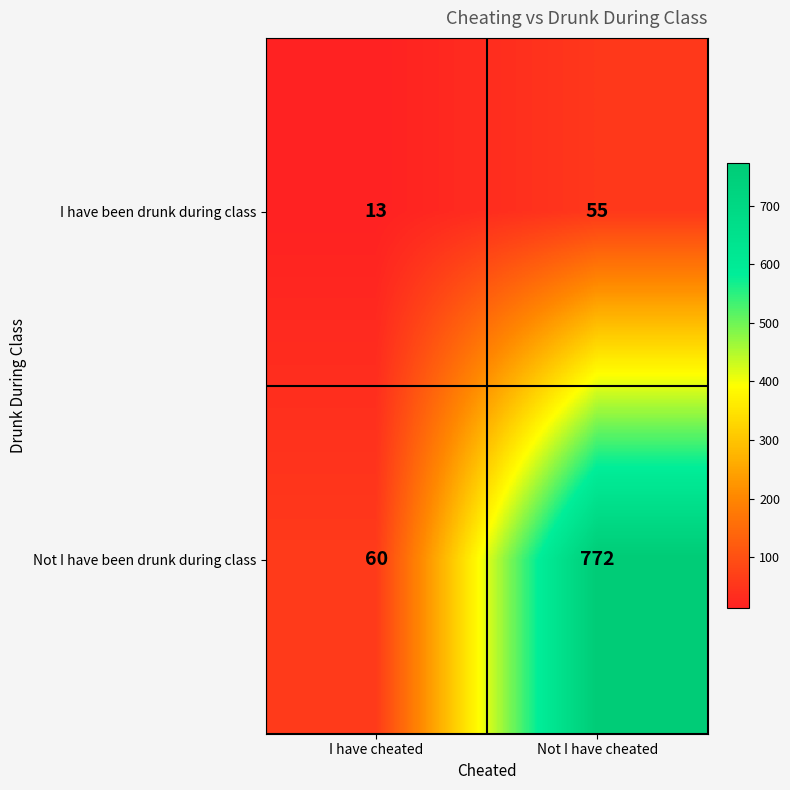

What is the total value across all series at I have cheated?

73